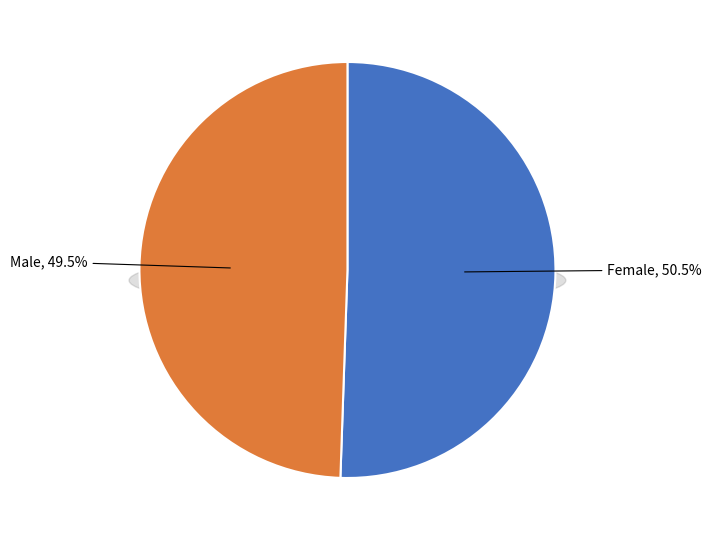

Does Male account for over 50% of the chart?

No